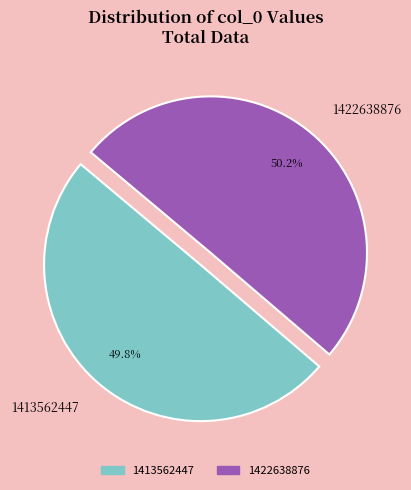

To the nearest percent, what is the average slice percentage?

50%